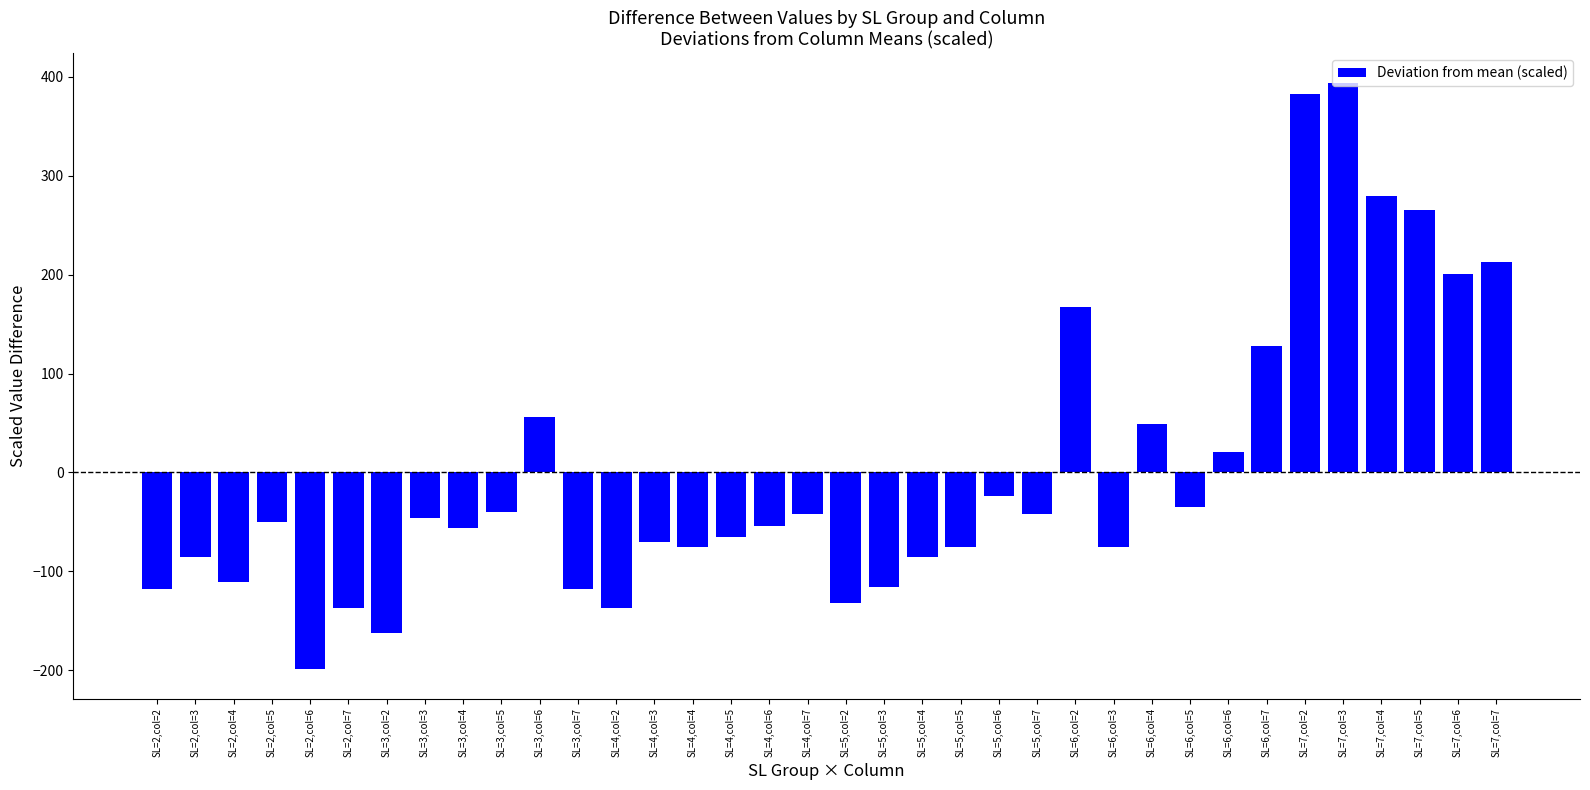

What is the difference between the values at SL=4,col=5 and SL=5,col=7?

22.5